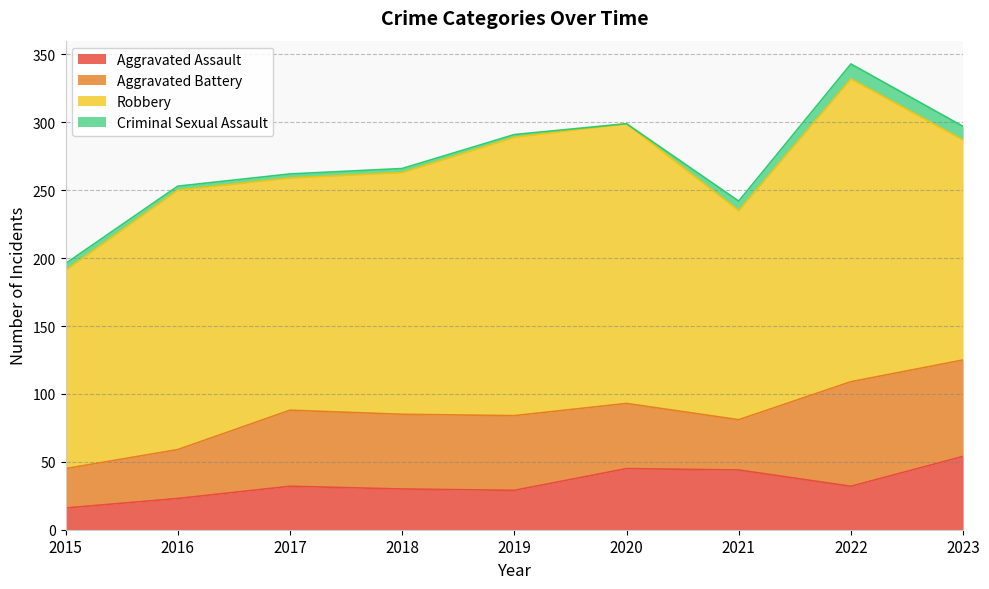

What is the value of the Aggravated Battery point at the 5th from the left?

55